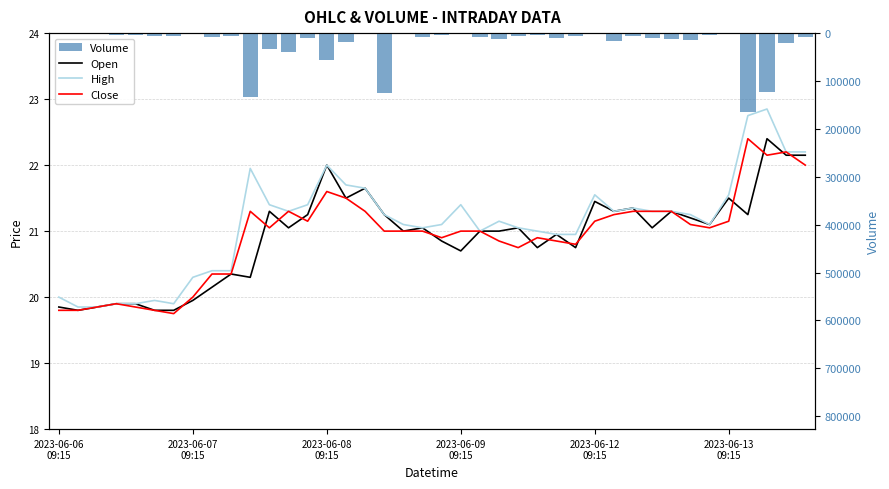

What are all the series names shown in the legend?

Open, High, Close, Volume